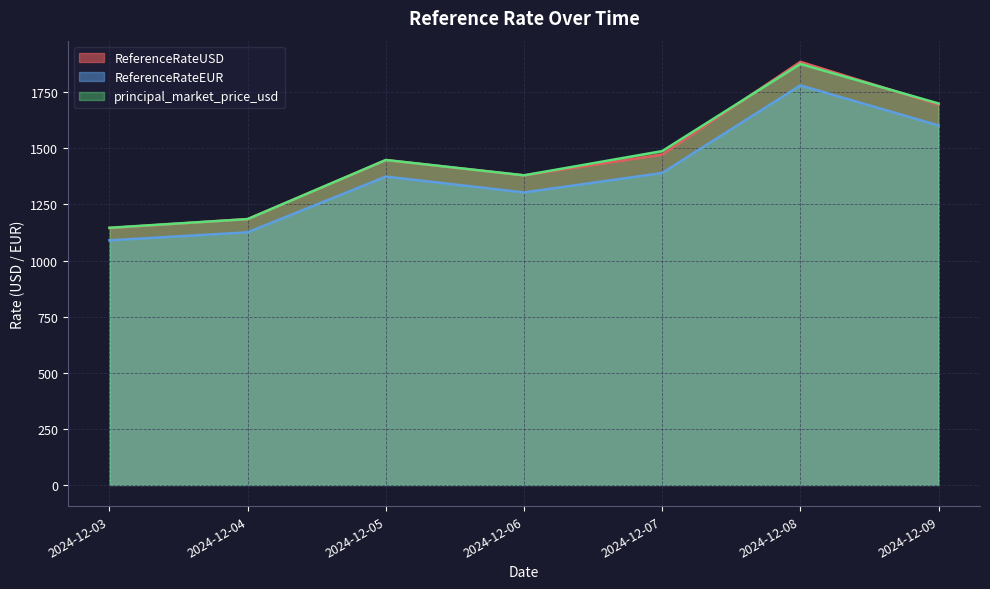

Which series has the widest spread of values?

ReferenceRateUSD